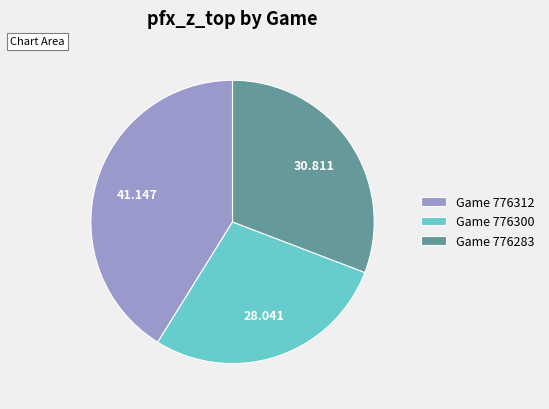

Does any single category account for the majority?

No